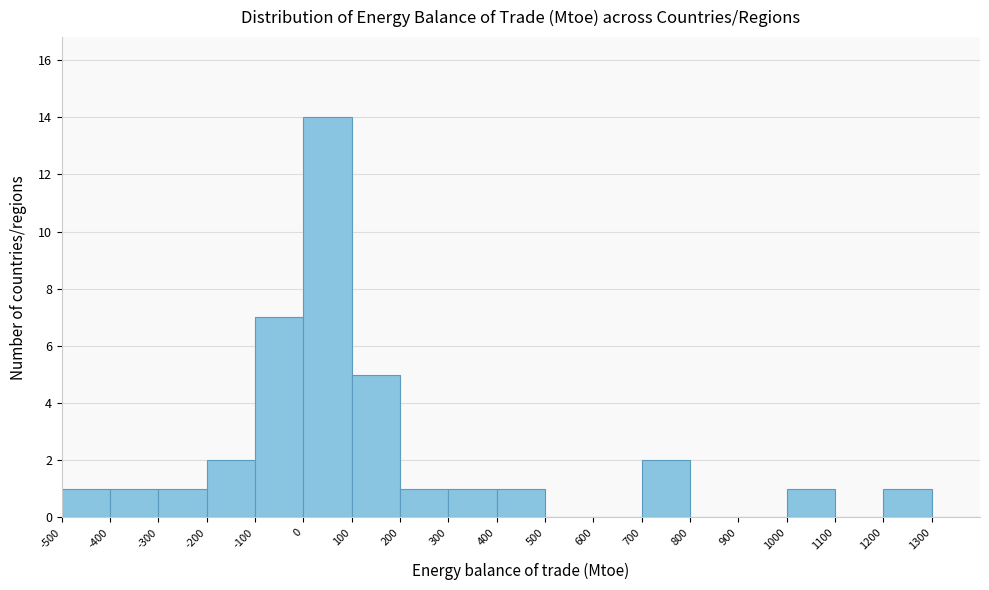

Reading left to right, list every bar in this chart as the range it spans on the x-axis followed by its height. The values are not printed on the chart, so give them approximately, as read against the axis.

-500 to -400: 1
-400 to -300: 1
-300 to -200: 1
-200 to -100: 2
-100 to 0: 7
0 to 100: 14
100 to 200: 5
200 to 300: 1
300 to 400: 1
400 to 500: 1
500 to 600: 0
600 to 700: 0
700 to 800: 2
800 to 900: 0
900 to 1000: 0
1000 to 1100: 1
1100 to 1200: 0
1200 to 1300: 1
1300 to 1400: 0